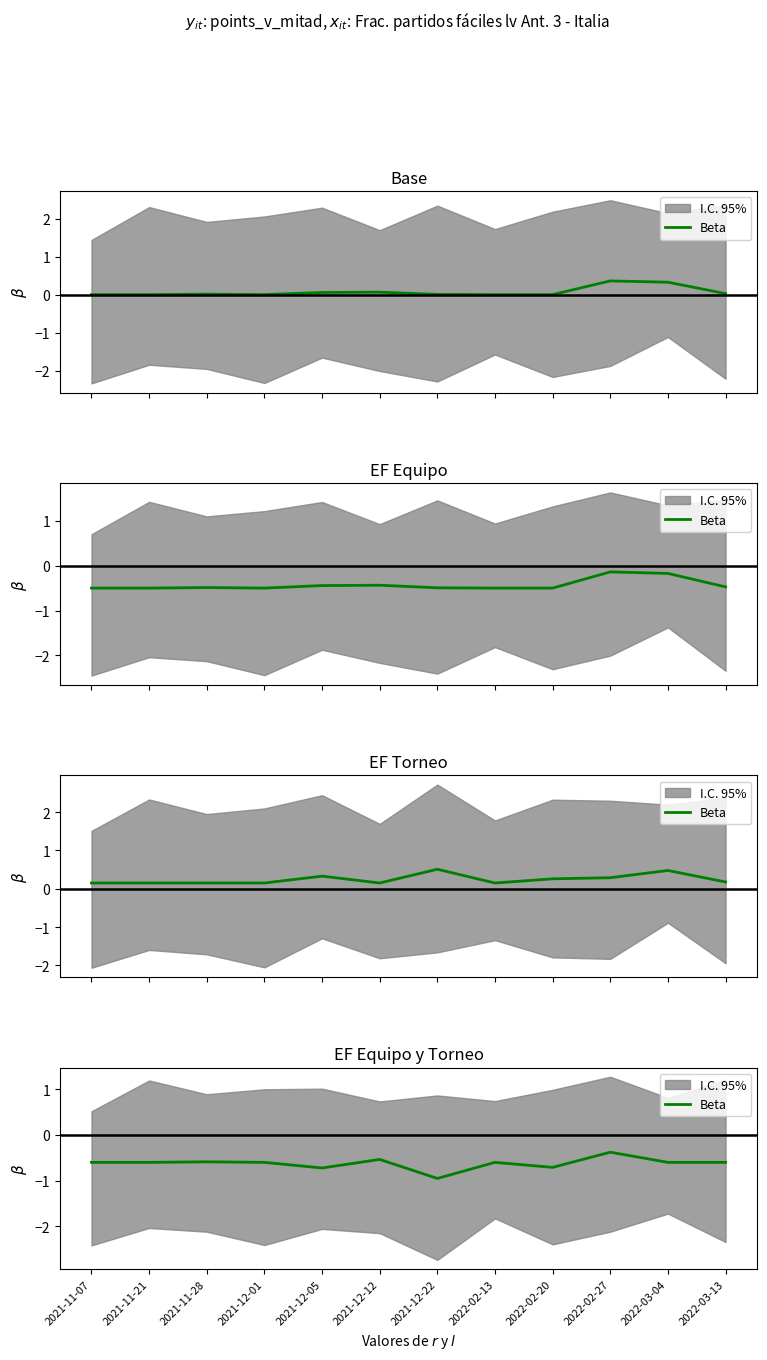

What is the label of the 9th point from the left?

2022-02-20